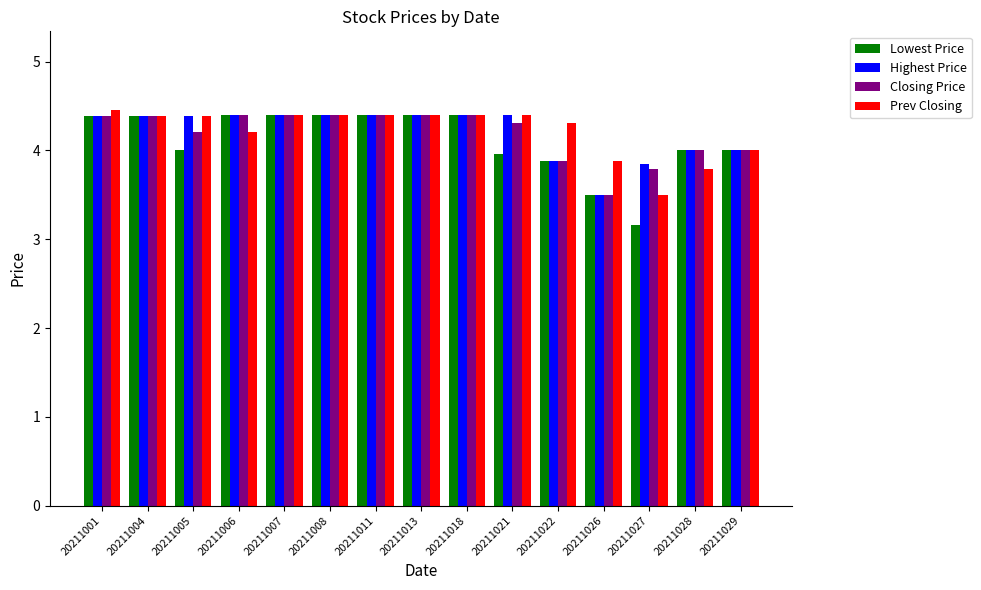

Between 20211008 and 20211028, which series saw the biggest shift?

Prev Closing